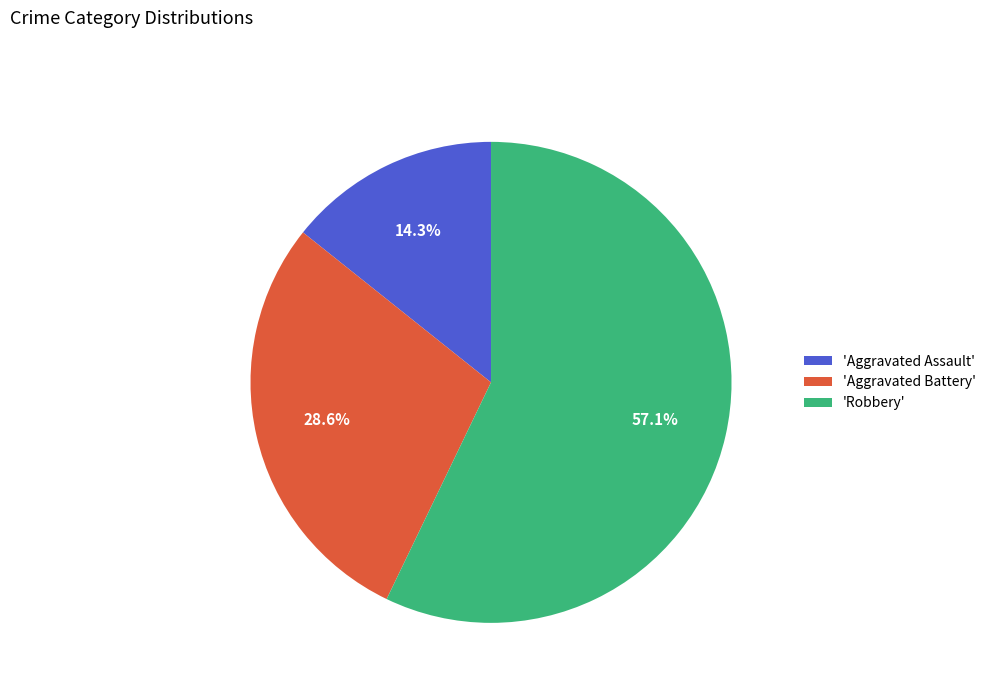

Count the number of slices in the pie.

3